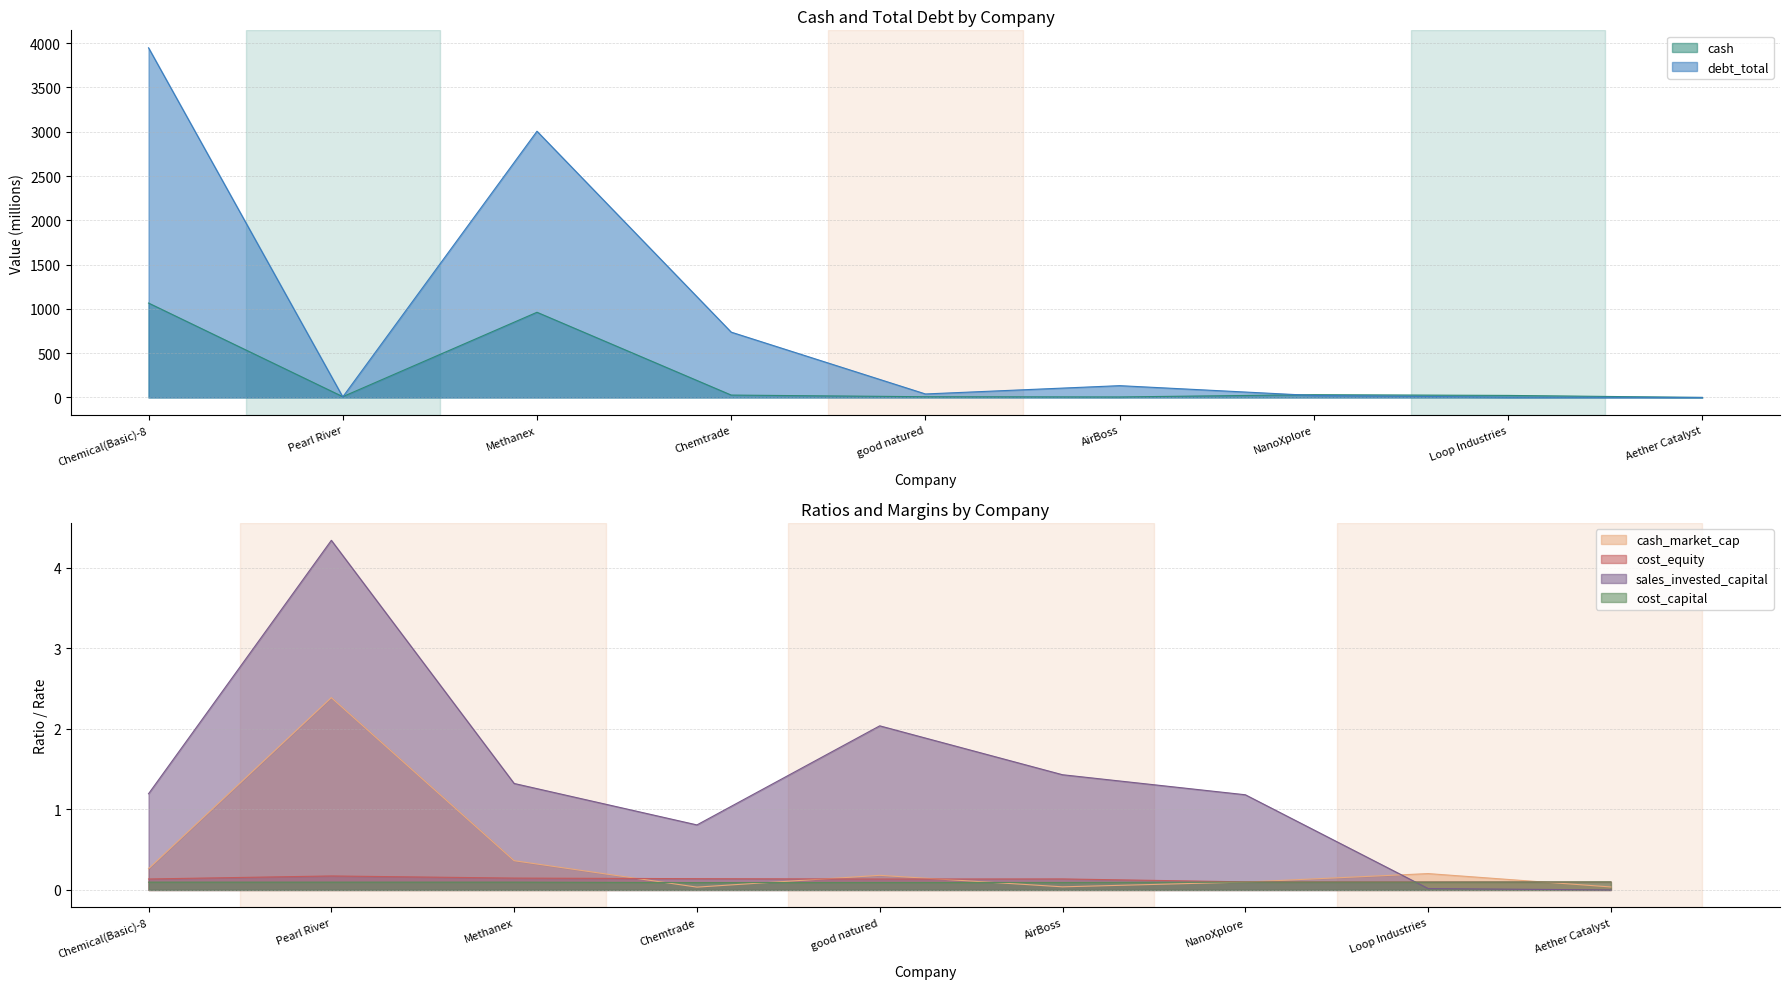

The value of debt_total at Chemtrade is 965.3. True or false?

False